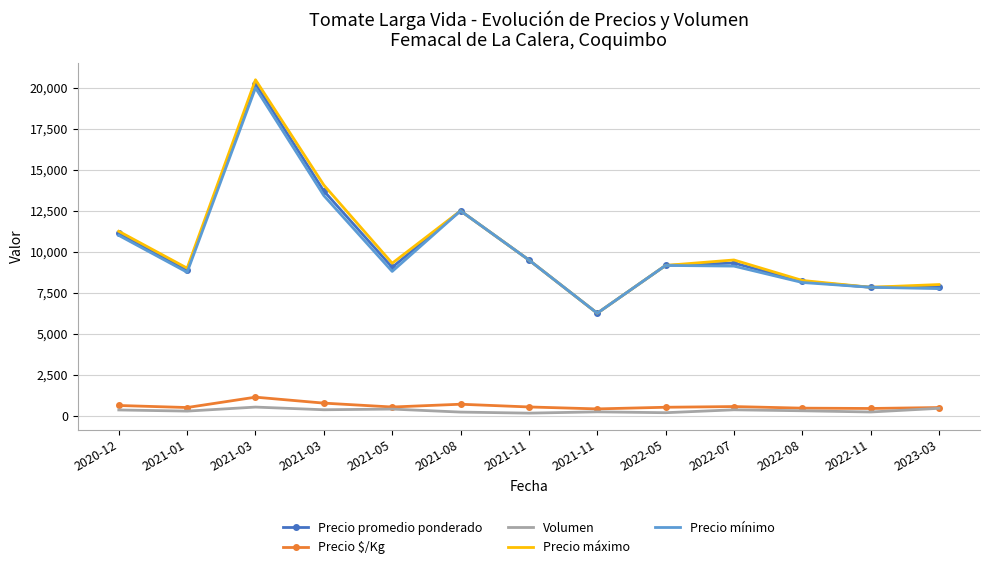

At which label does Precio promedio ponderado reach its peak?

2021-03